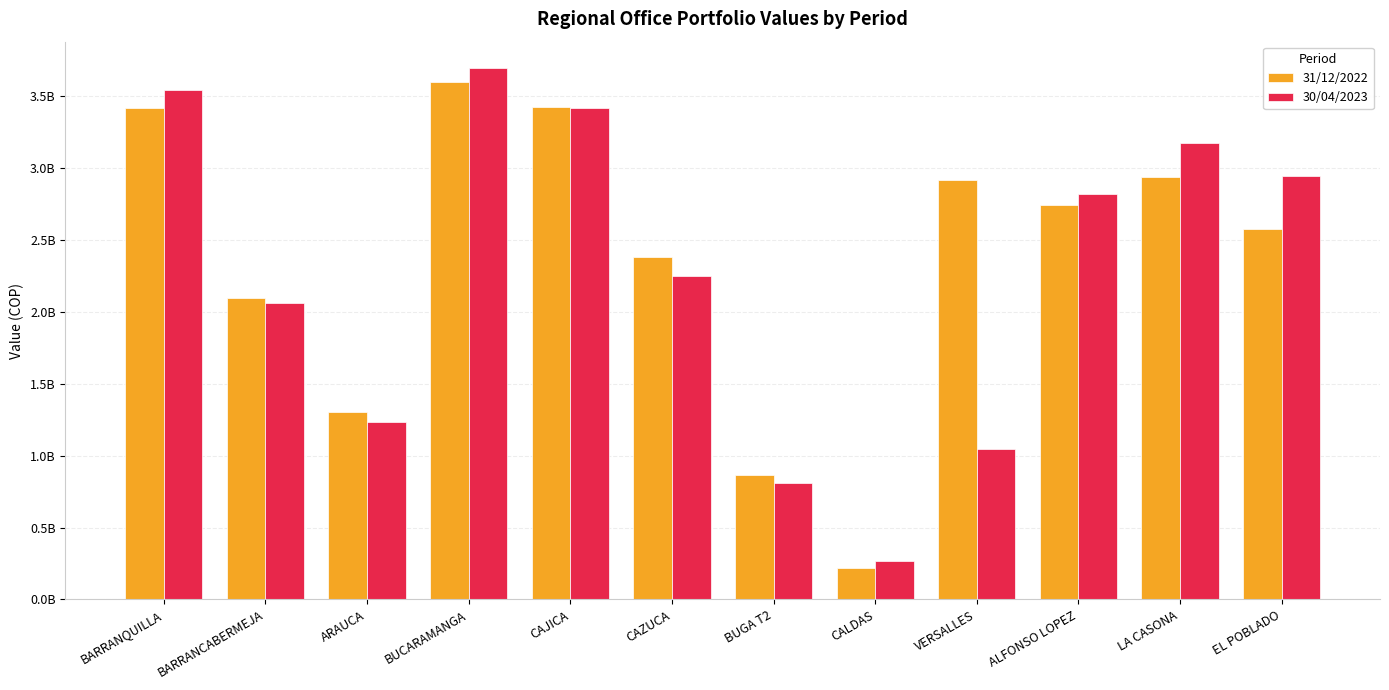

What is the value of the 31/12/2022 bar at the 7th from the left?

865039408.4